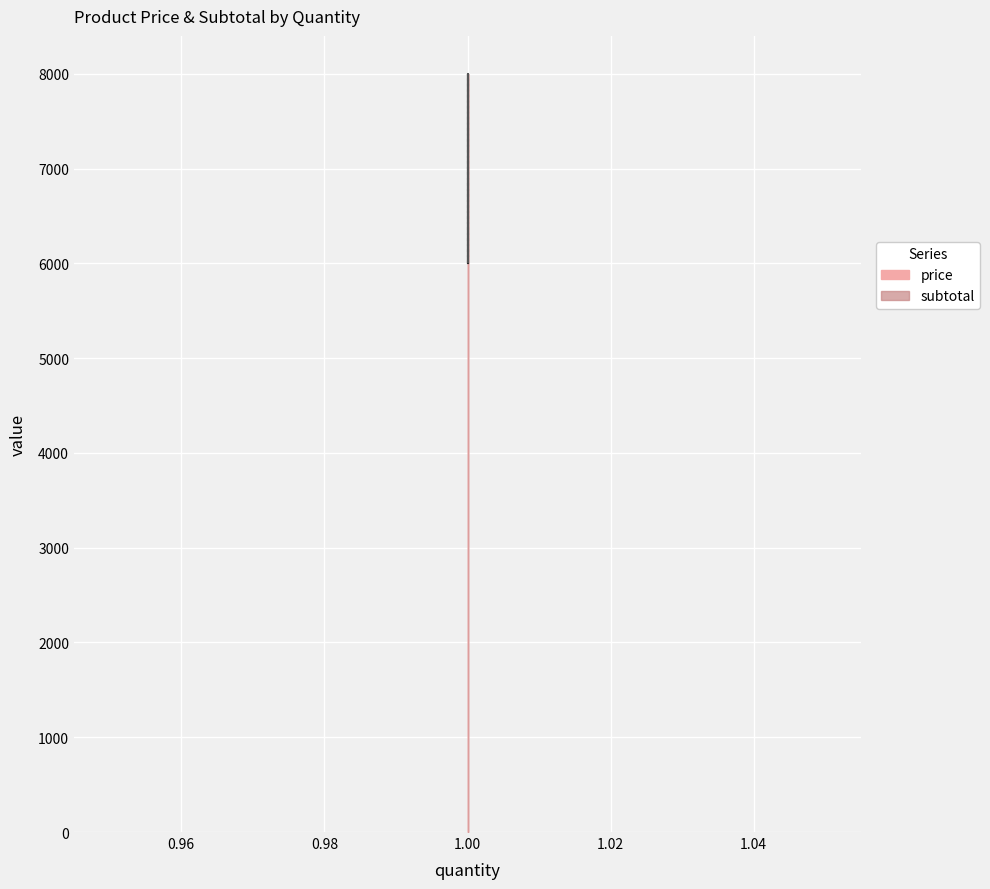

What is the smallest value displayed?

6000